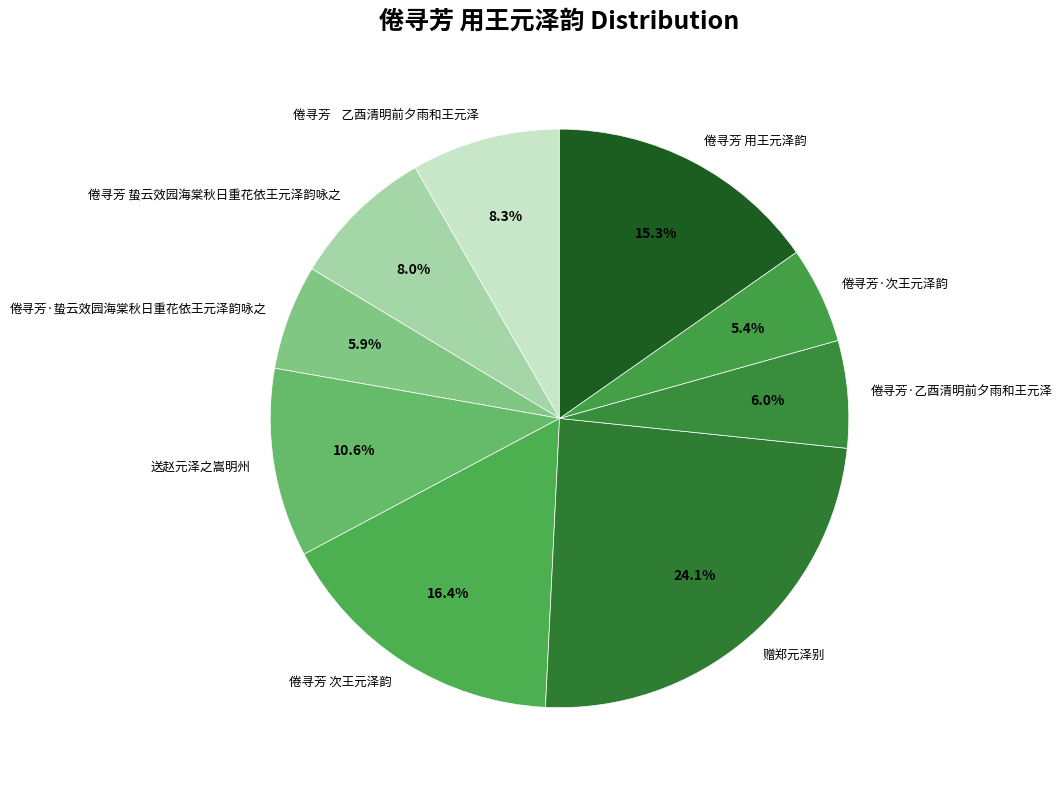

The 倦寻芳·蛰云效园海棠秋日重花依王元泽韵咏之 slice represents 15% of the pie. True or false?

False